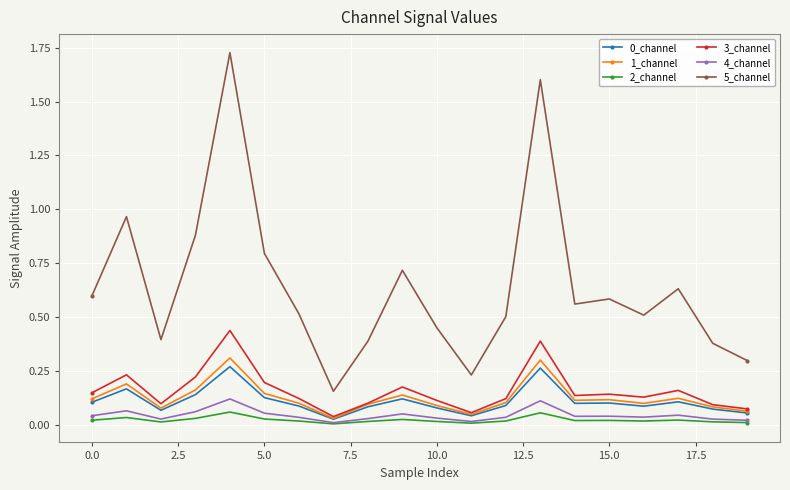

True or false: 4_channel and 0_channel intersect in this chart.

False